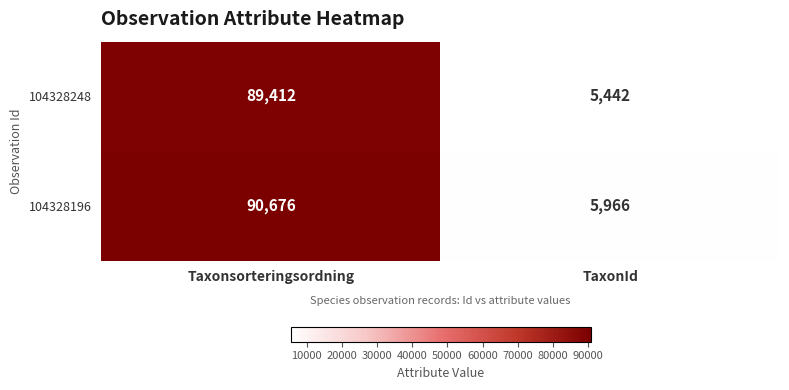

At which category does the chart reach its peak across all series?

Taxonsorteringsordning